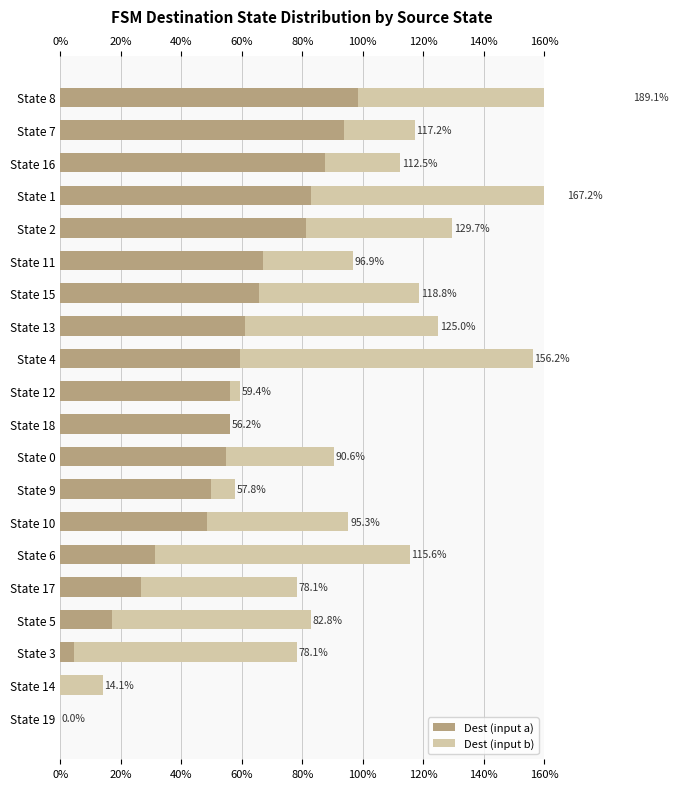

What is the value of the Dest (input b) bar at the 2nd from the left?

23.4